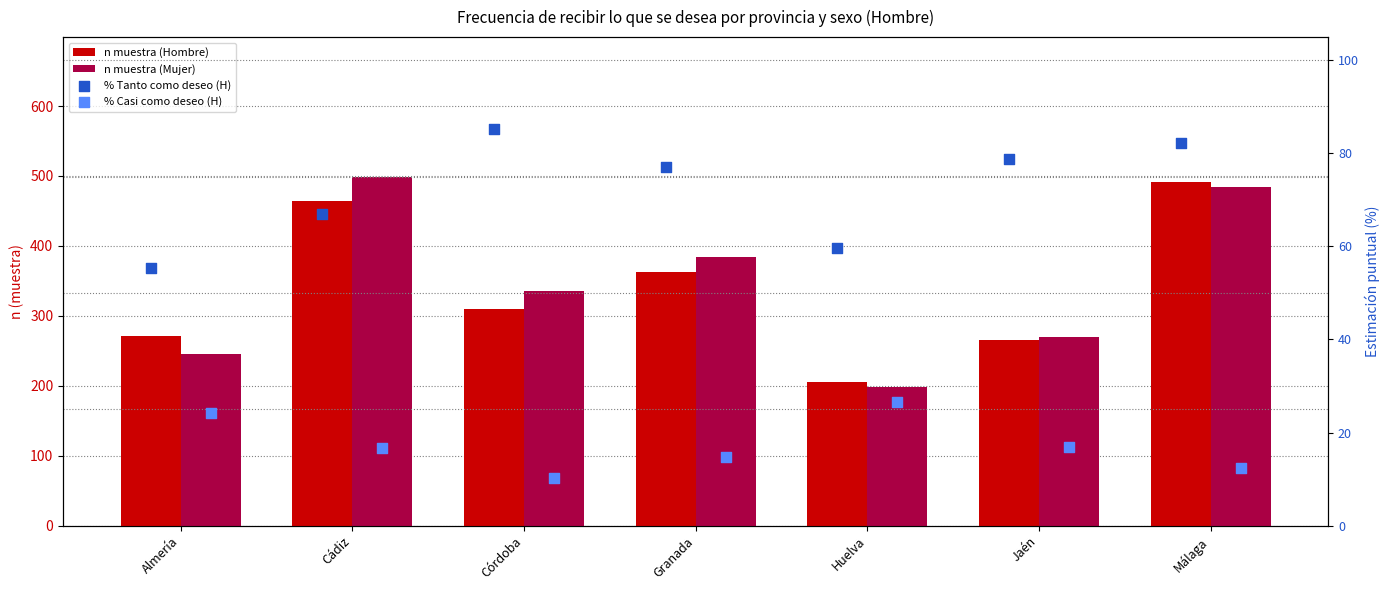

What are all the series names shown in the legend?

n muestra (Hombre), n muestra (Mujer), % Tanto como deseo (H), % Casi como deseo (H)